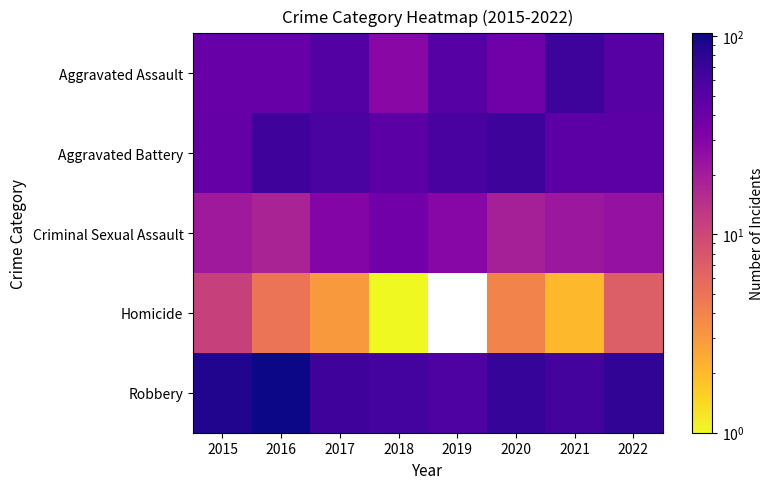

The value of Aggravated Assault at 2016 is 26.5. True or false?

False